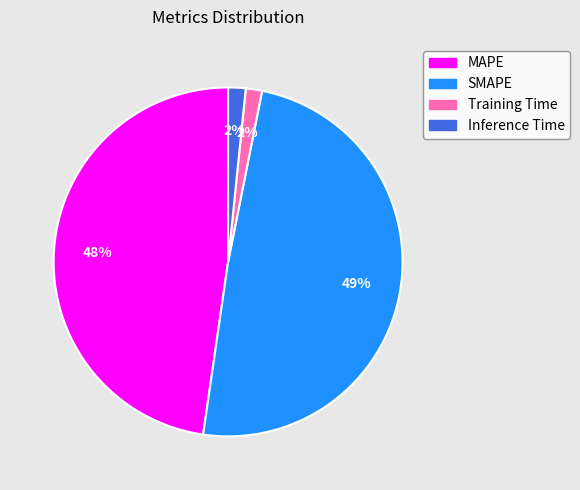

Between Training Time and SMAPE, which is larger?

SMAPE